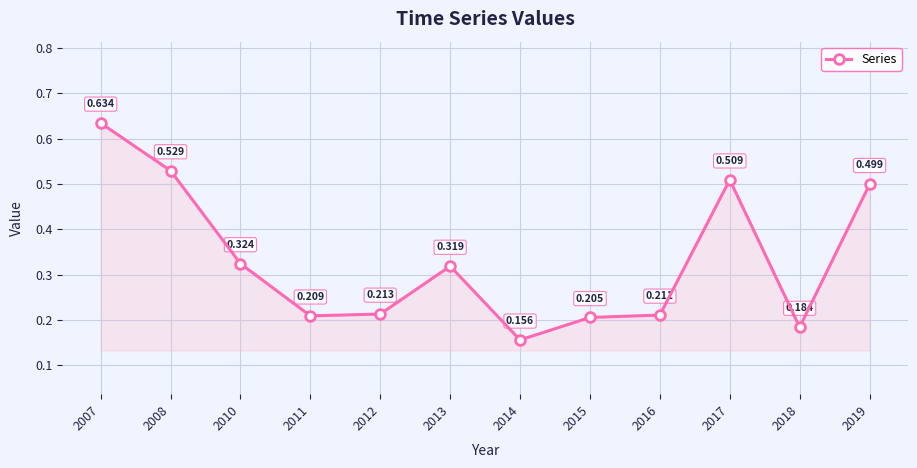

Rank the categories by value from lowest to highest.

2014, 2018, 2015, 2011, 2016, 2012, 2013, 2010, 2019, 2017, 2008, 2007